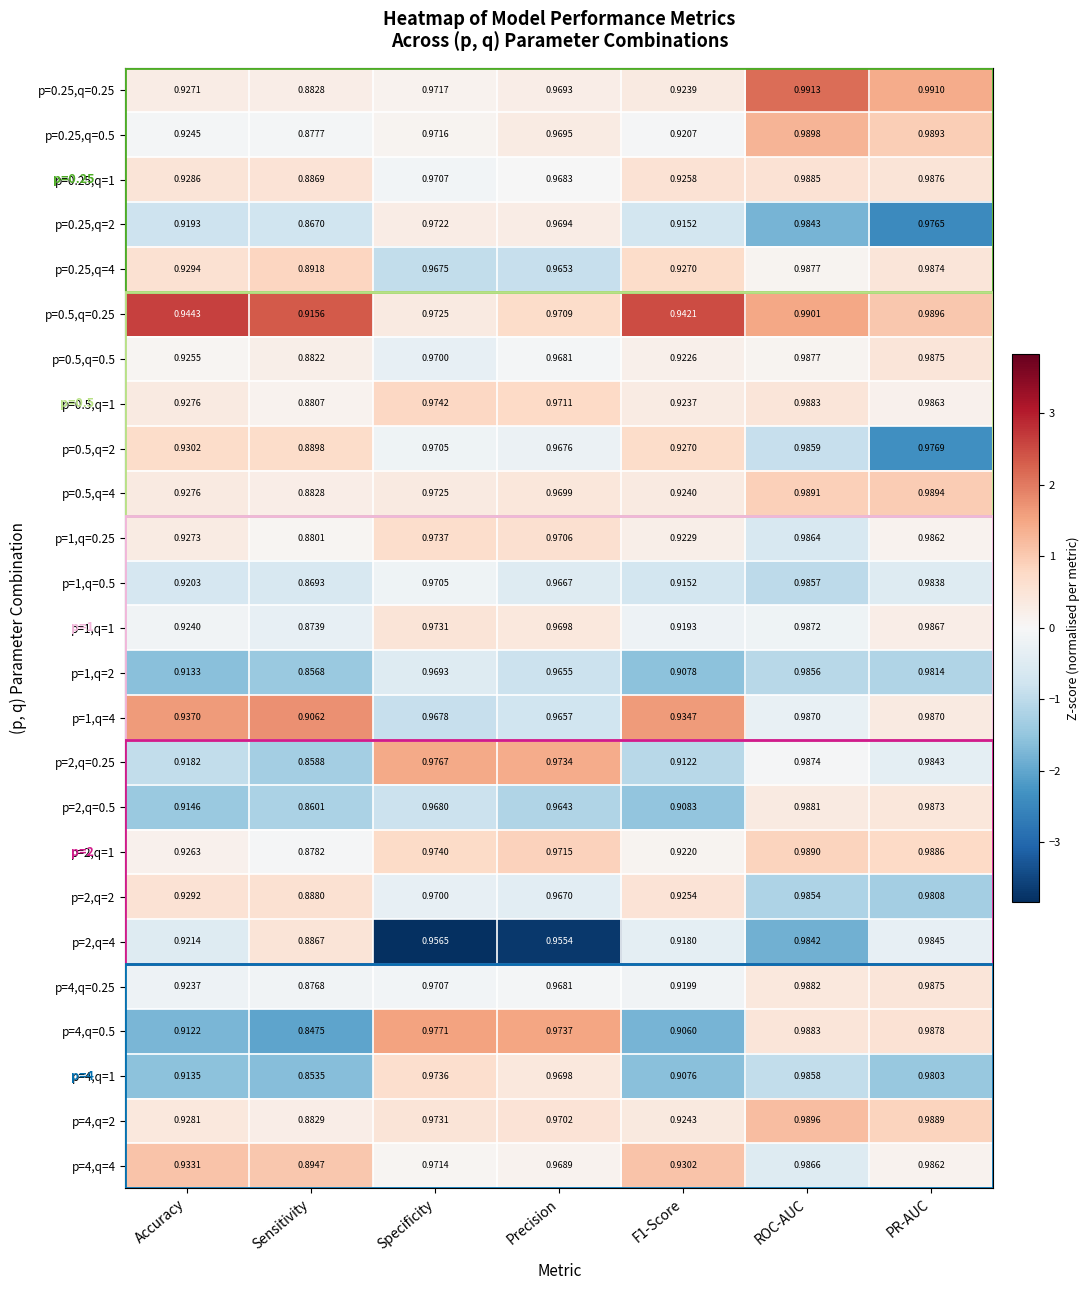

What is the difference between the highest and lowest values at Sensitivity?

0.1